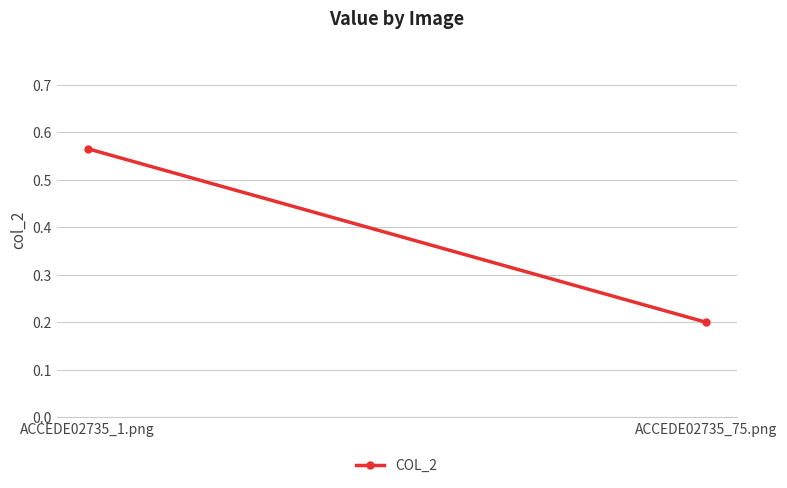

True or false: the data shows 0.6 at ACCEDE02735_1.png.

True